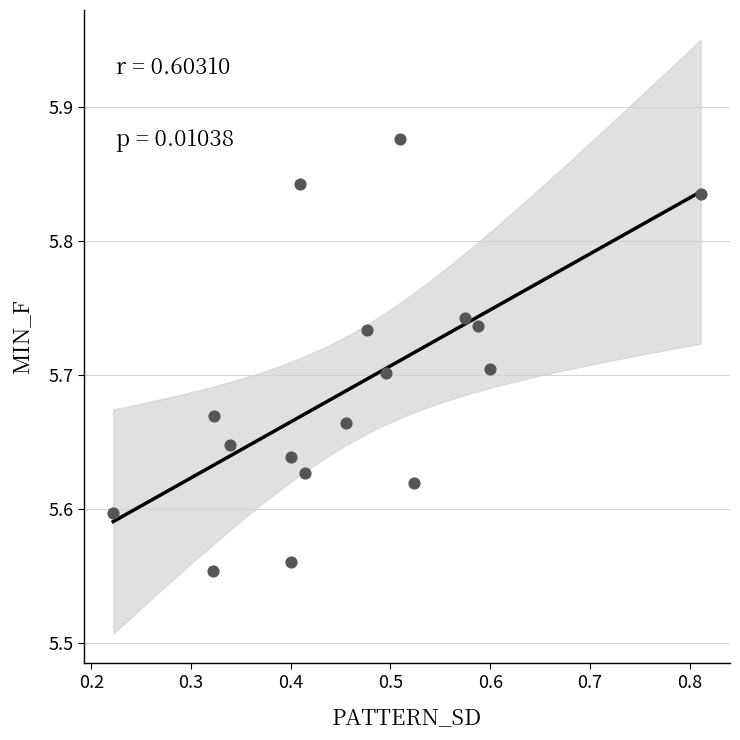

What is the range of Y values (max minus min)?

0.3